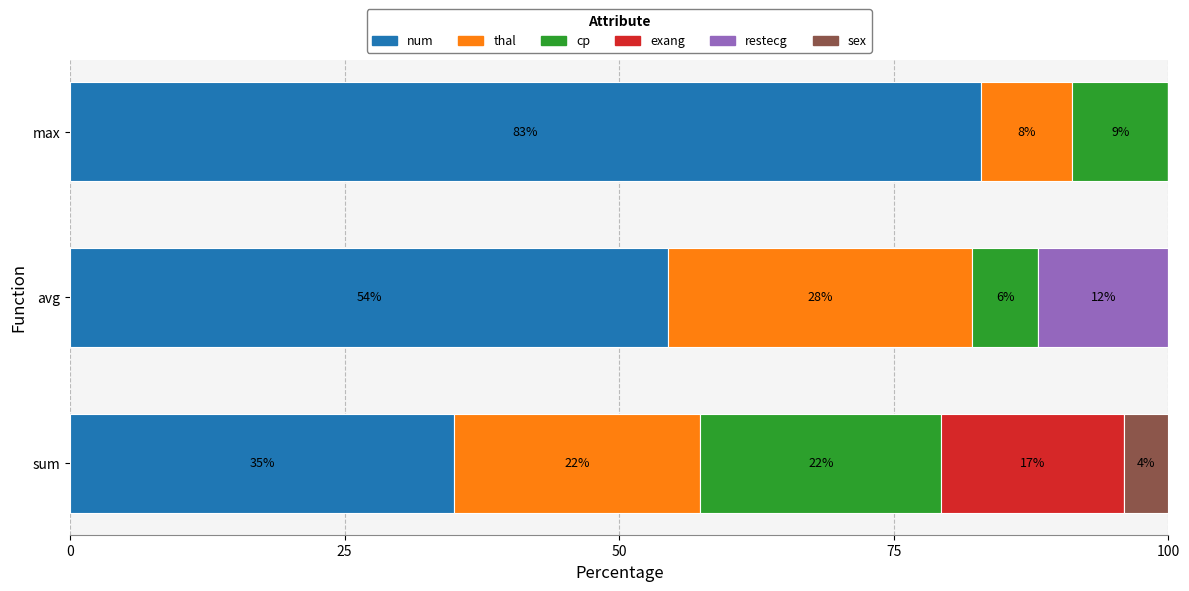

True or false: num has a value of 82.9 at max.

True